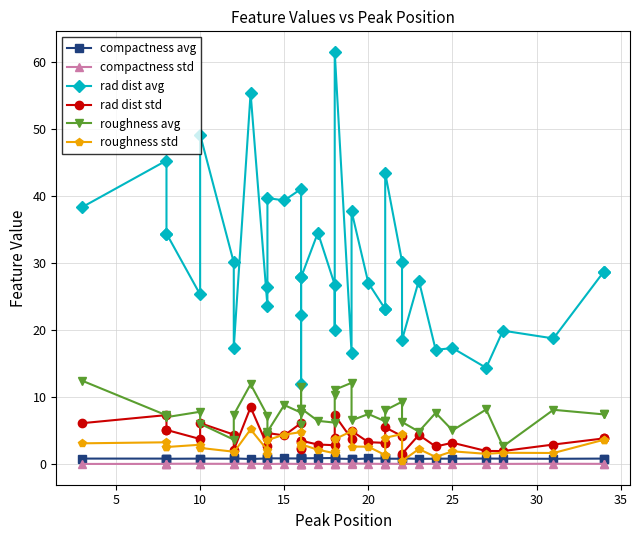

What is the sum of all roughness std values?

102.3